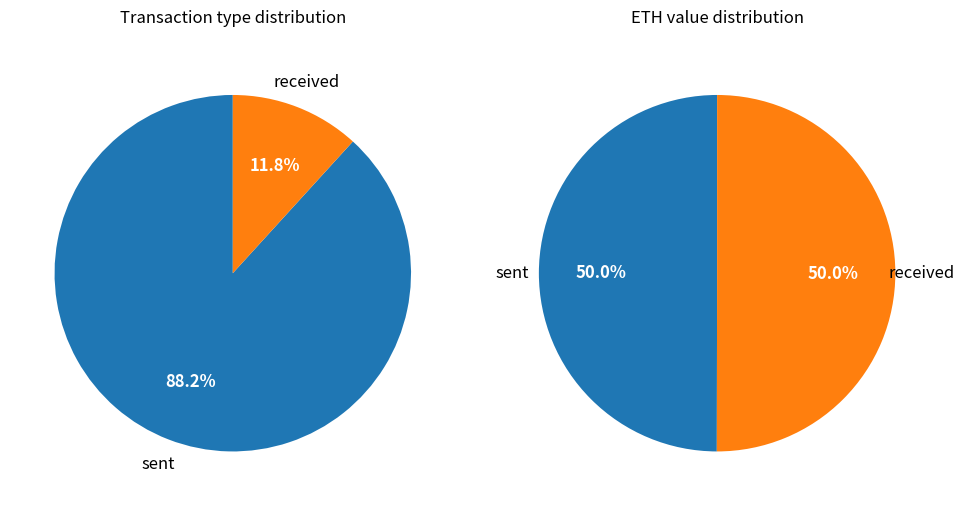

Is it true that sent is 83% of the pie?

False